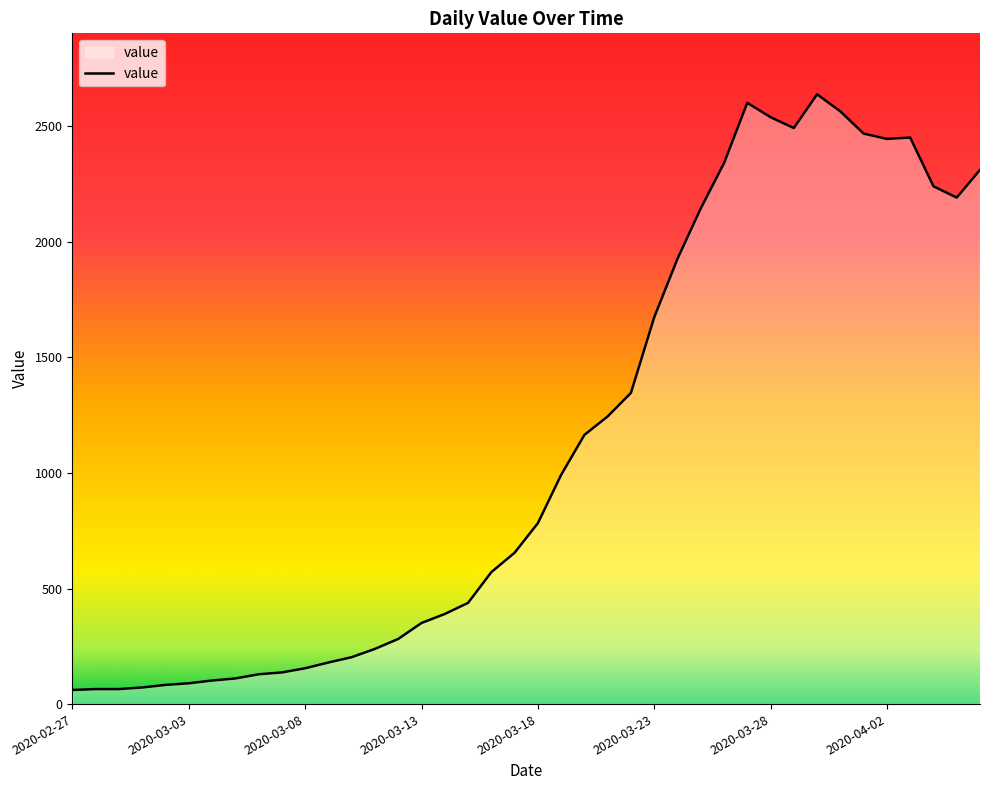

What is the greatest value displayed?

2639